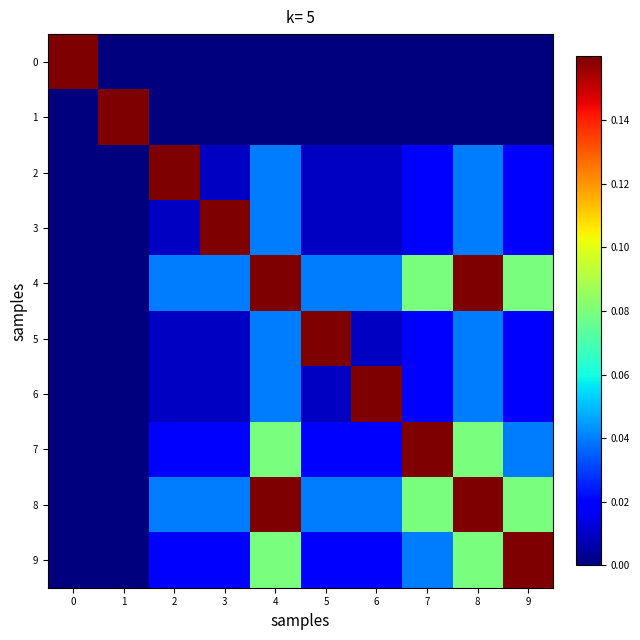

At how many categories does at least one series exceed 0?

10